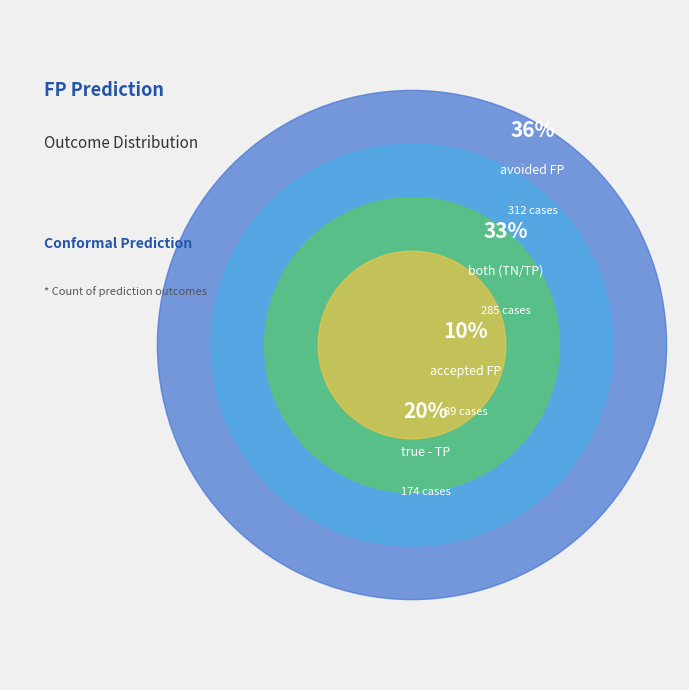

How many segments does this pie chart have?

4